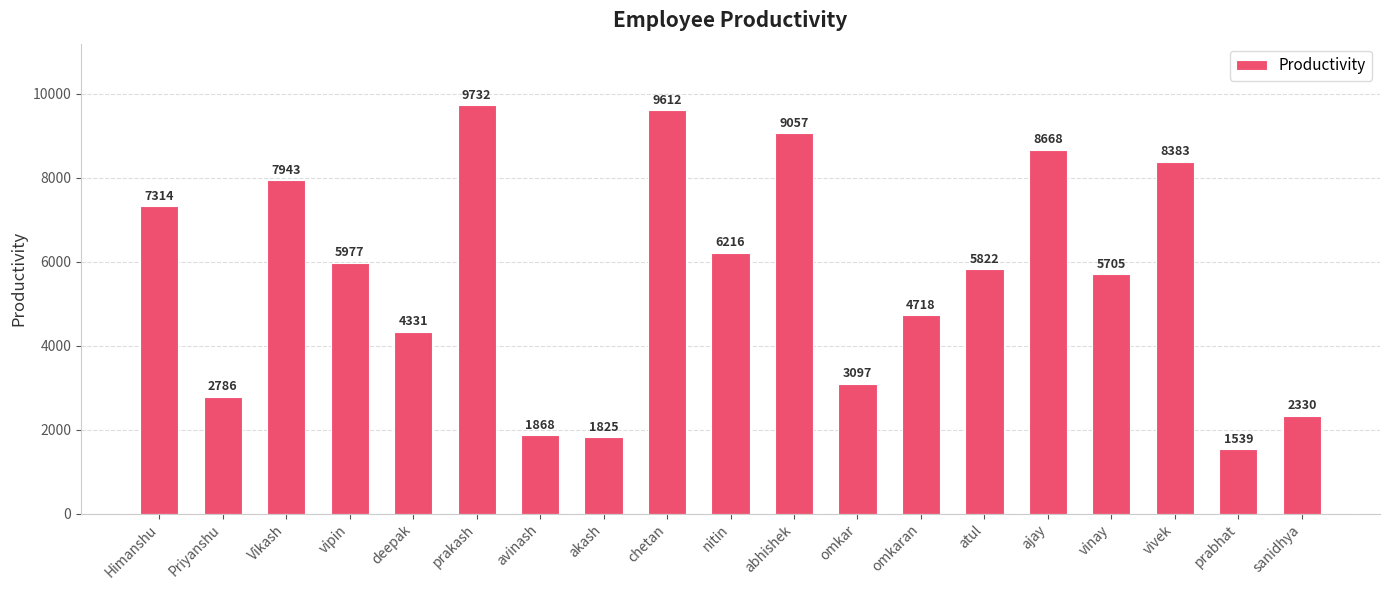

At which category does the chart reach its minimum across all series?

prabhat